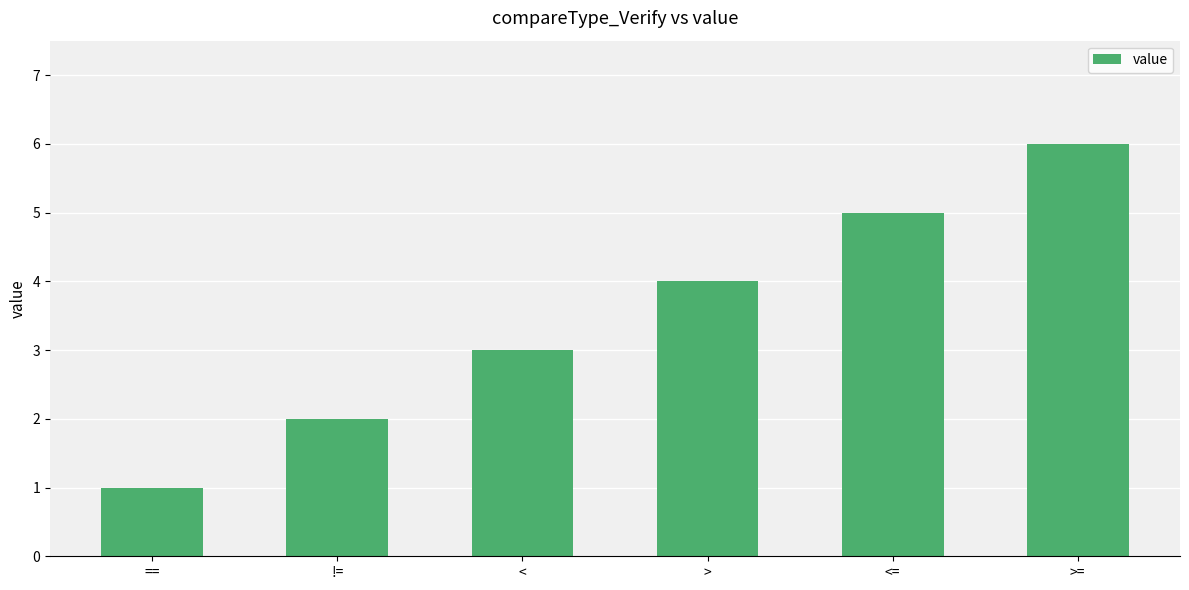

List the labels in order of value, smallest first.

==, !=, <, >, <=, >=